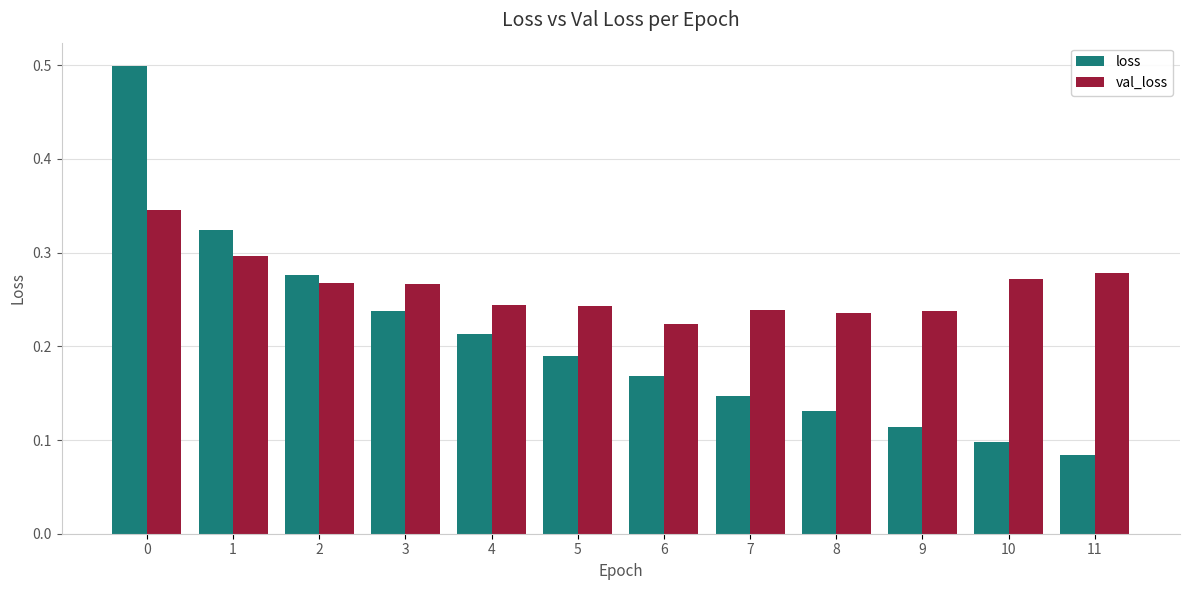

True or false: loss has a value of 0.2 at 10.

False